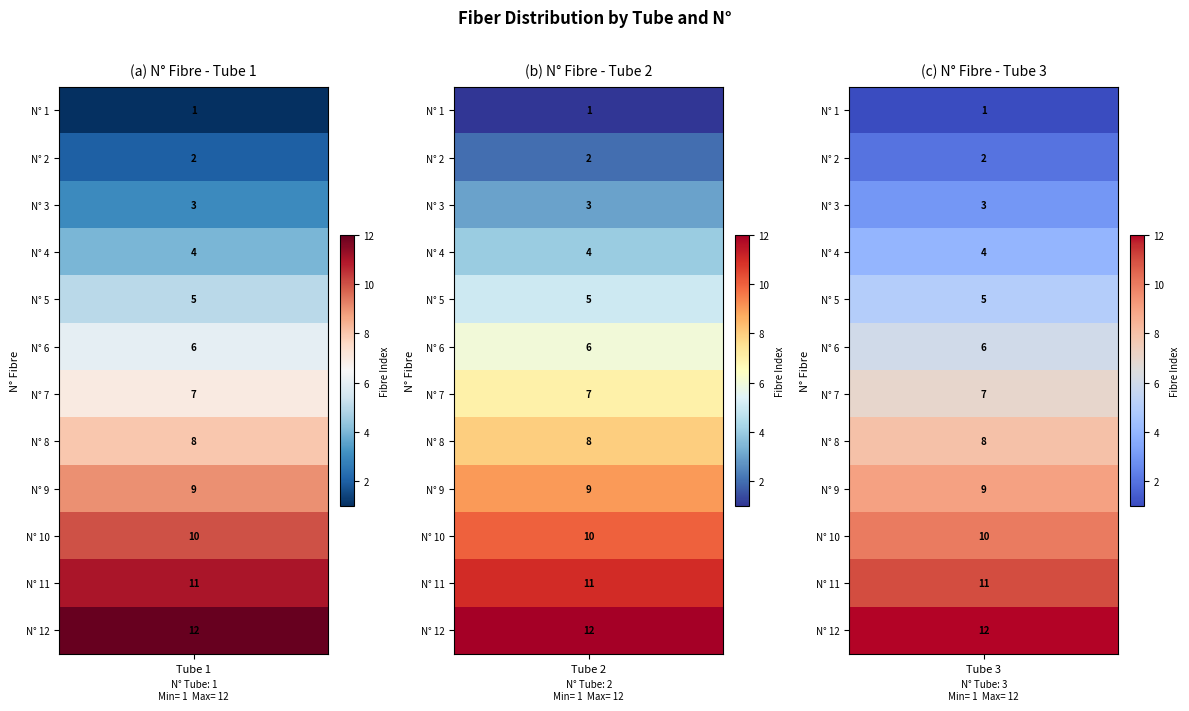

Reading left to right, transcribe all the data shown in this chart.

Tube 1: 1	2	3	4	5	6	7	8	9	10	11	12
Tube 2: 1	2	3	4	5	6	7	8	9	10	11	12
Tube 3: 1	2	3	4	5	6	7	8	9	10	11	12